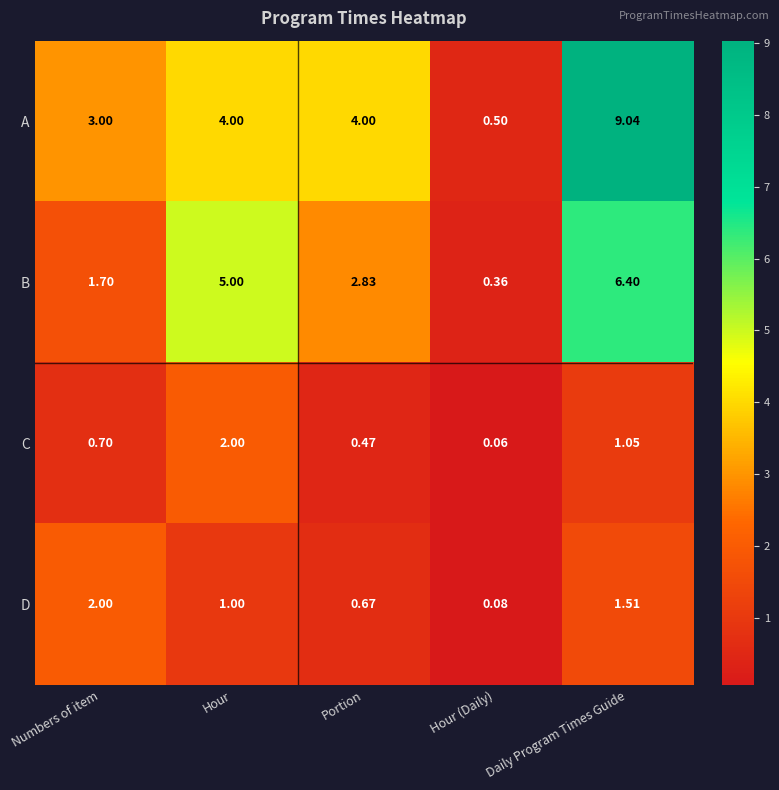

At which category is the sum across all series the highest?

Daily Program Times Guide